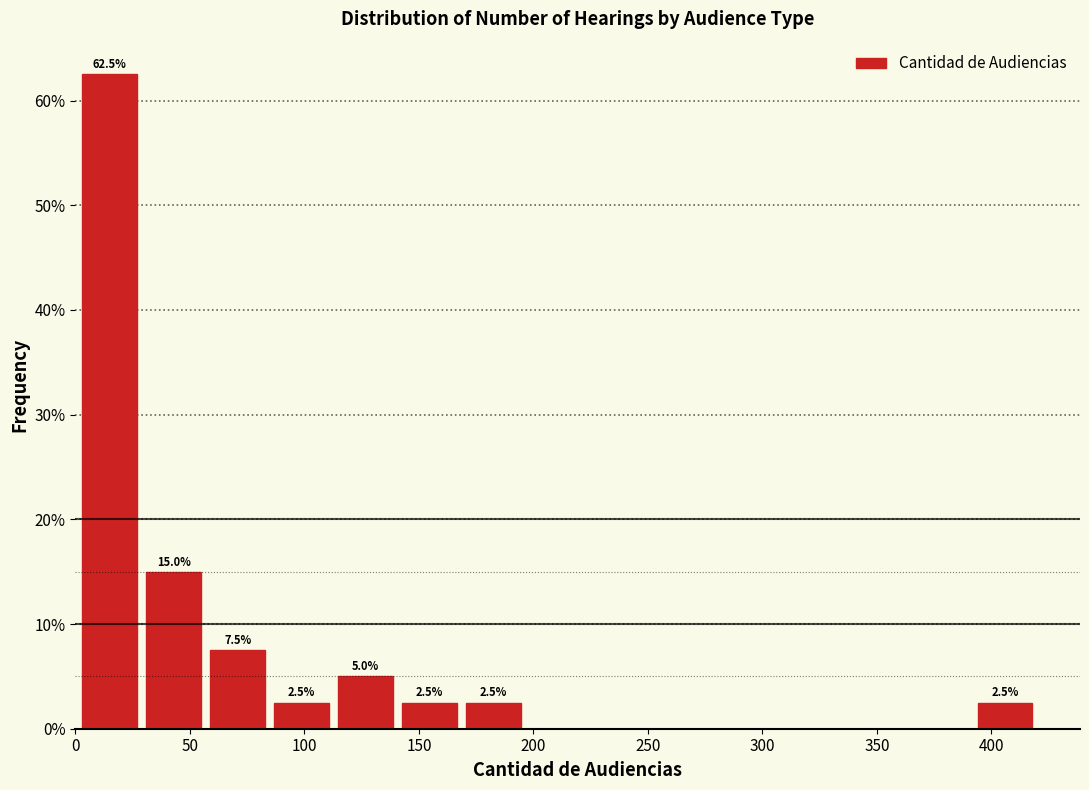

Which range on the x-axis has the tallest bar?

0 to 30